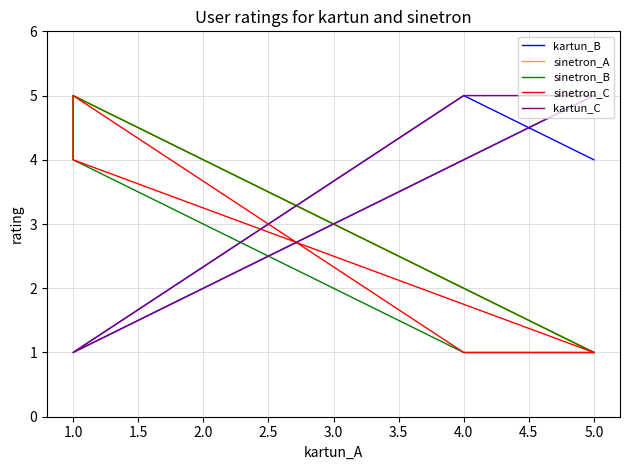

Count the number of categories in the chart.

5